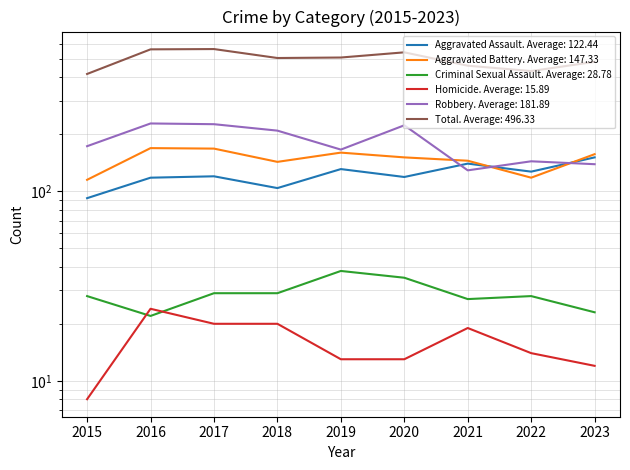

True or false: Criminal Sexual Assault has more than 0 interior local peaks.

True